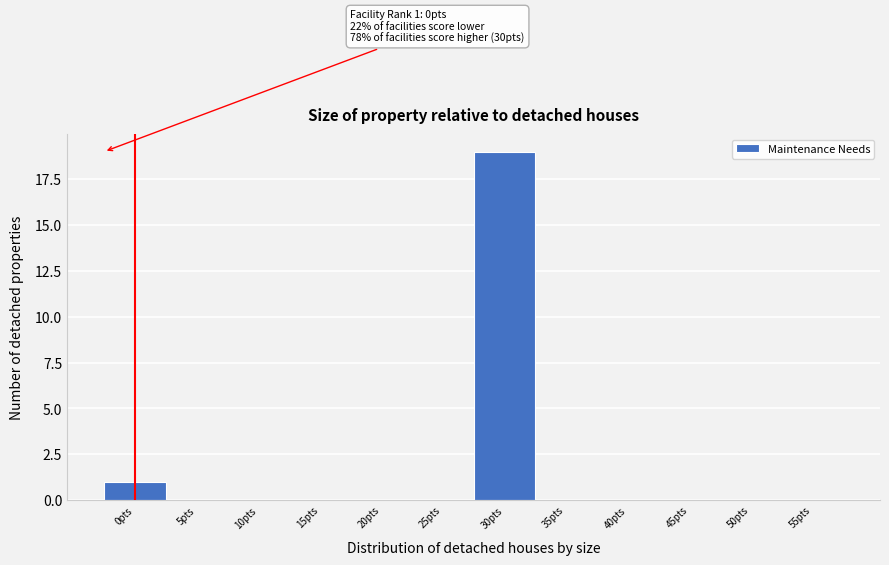

Reading right to left, list all the values displayed in this chart.

55pts=0	50pts=0	45pts=0	40pts=0	35pts=0	30pts=19	25pts=0	20pts=0	15pts=0	10pts=0	5pts=0	0pts=1